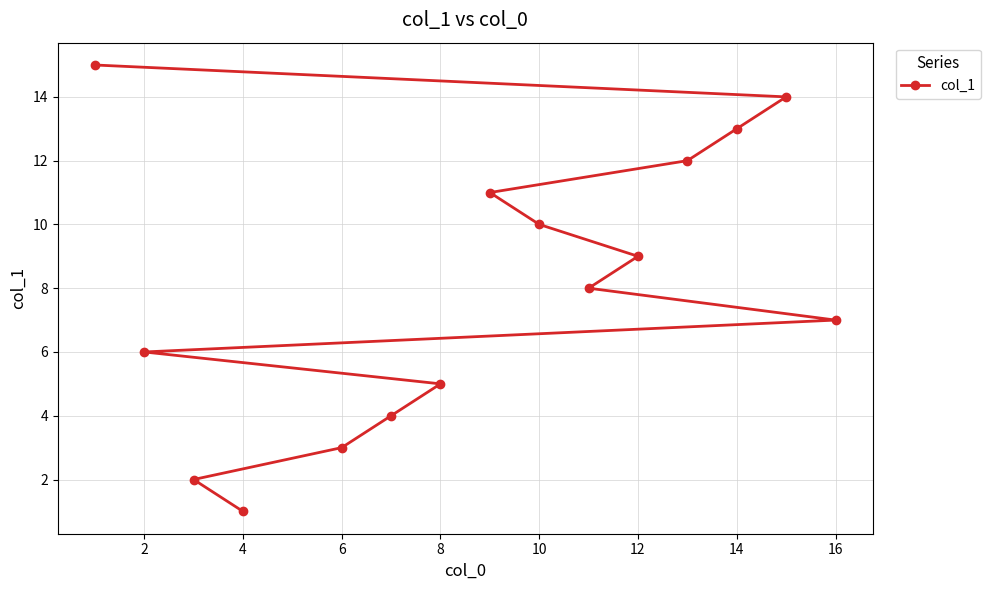

How many distinct data groups are displayed?

1